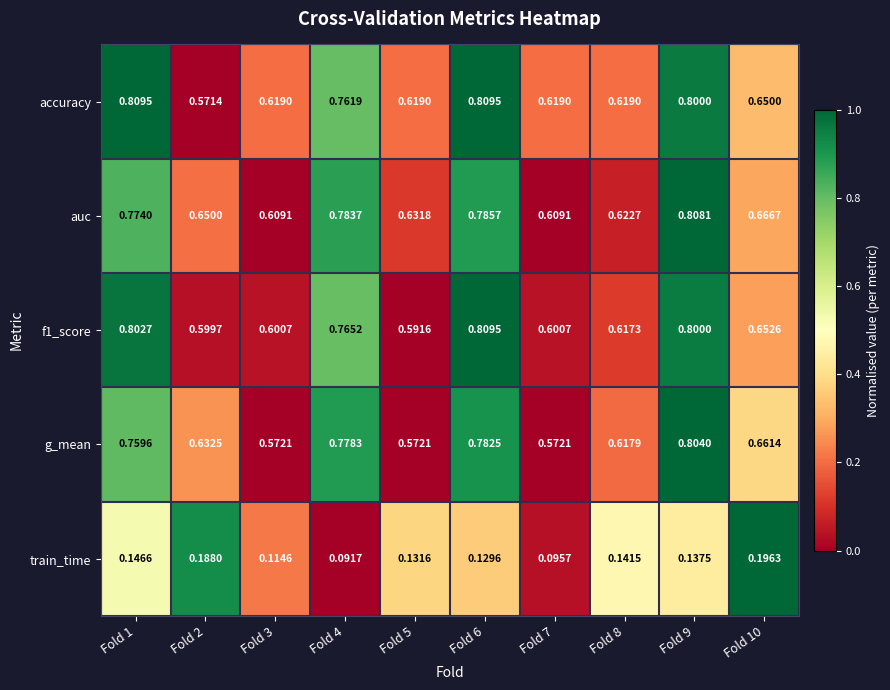

At how many categories does at least one series exceed 0?

10